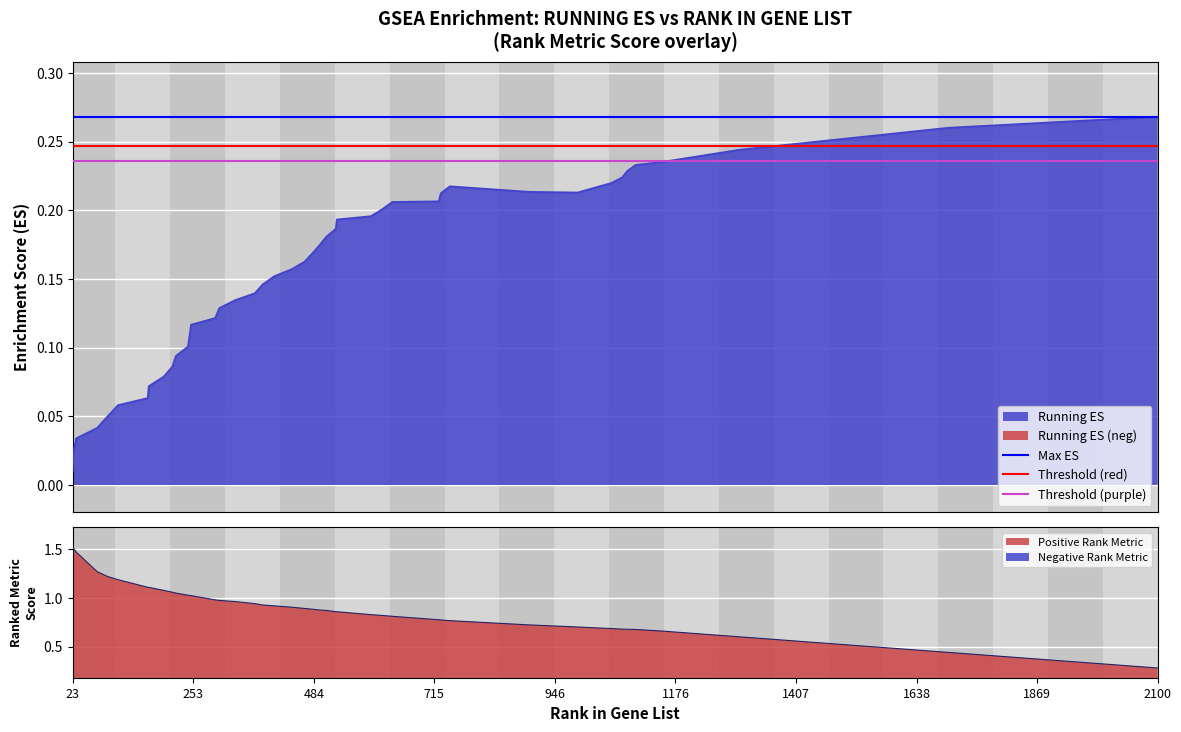

Read the Threshold (red) value at 23.

0.2